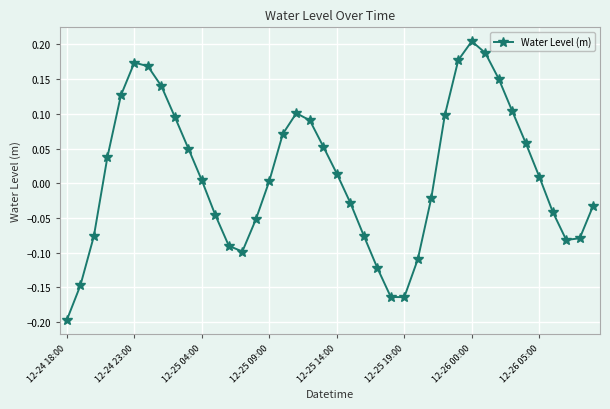

How many interior local peaks (higher than both neighbors) does the data have?

3